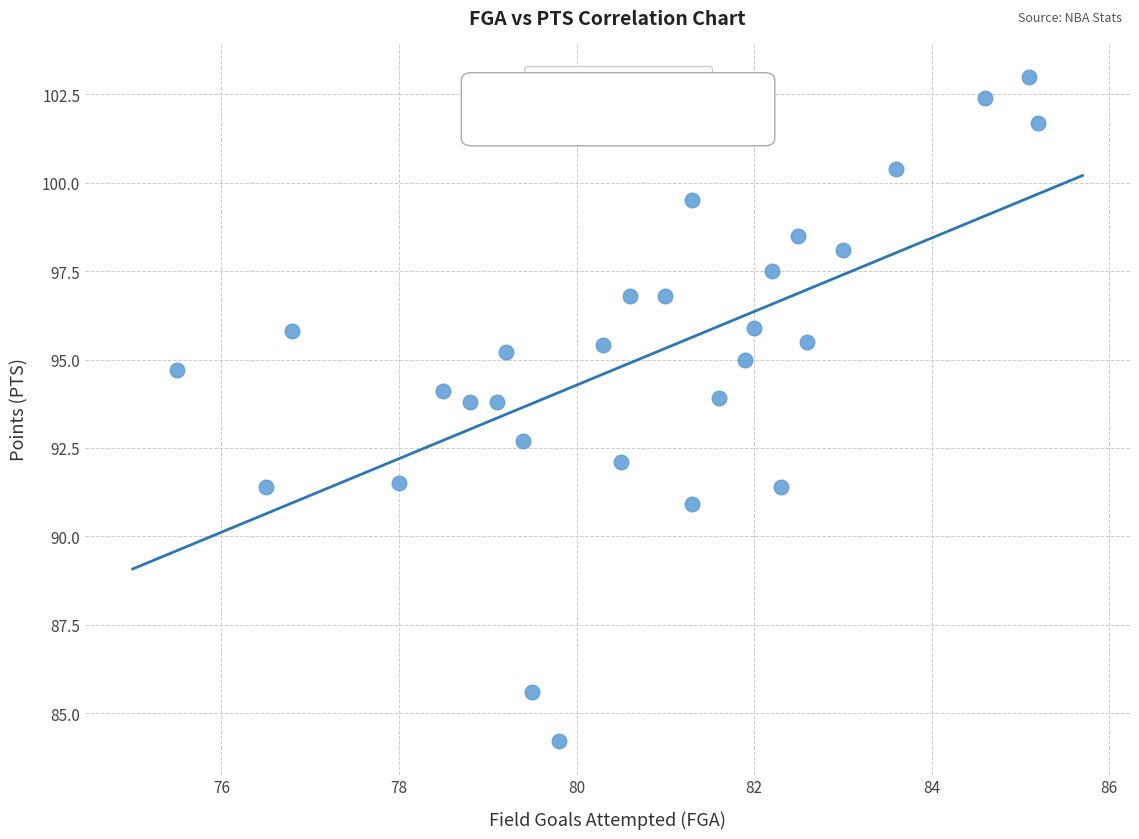

What Y value in the scatter plot is closest to 93?

92.7